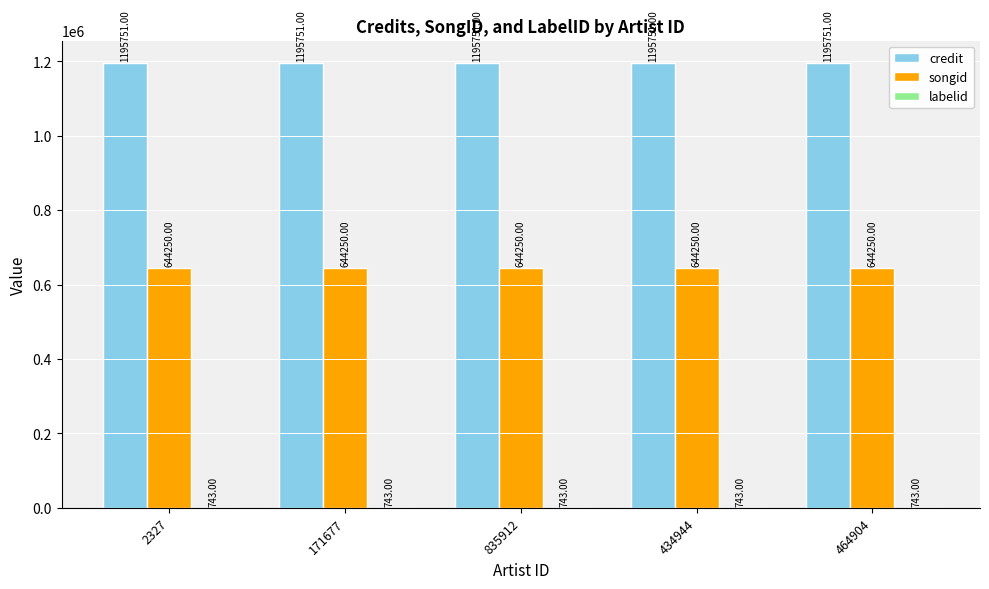

Which series has the largest total across all categories?

credit